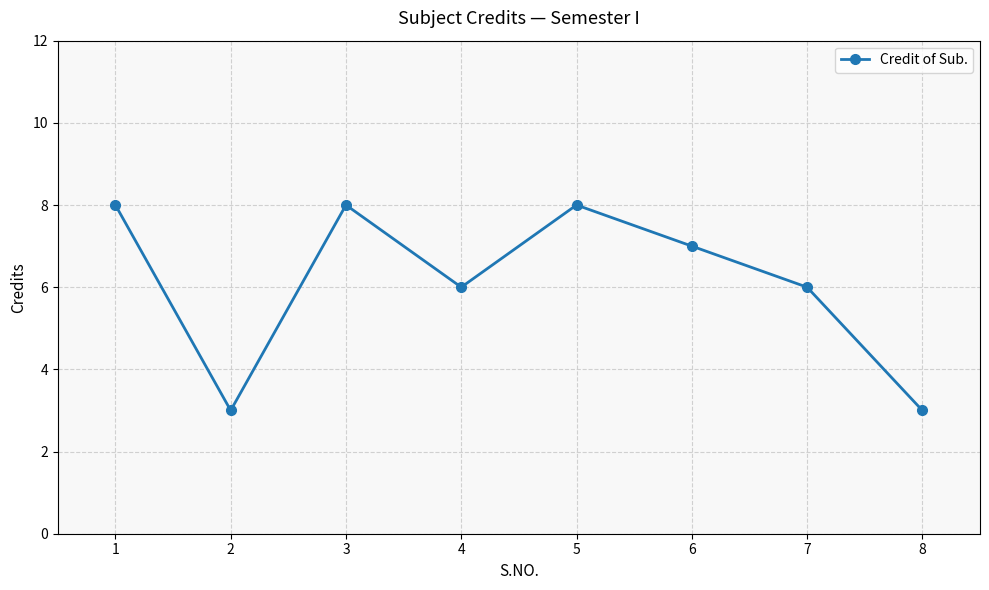

Reading left to right, what are all the values shown in this chart?

1=8	2=3	3=8	4=6	5=8	6=7	7=6	8=3